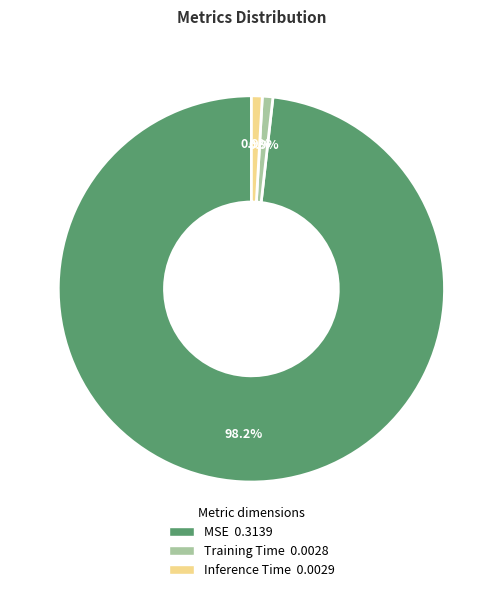

What portion of the pie excludes Inference Time?

99.1%